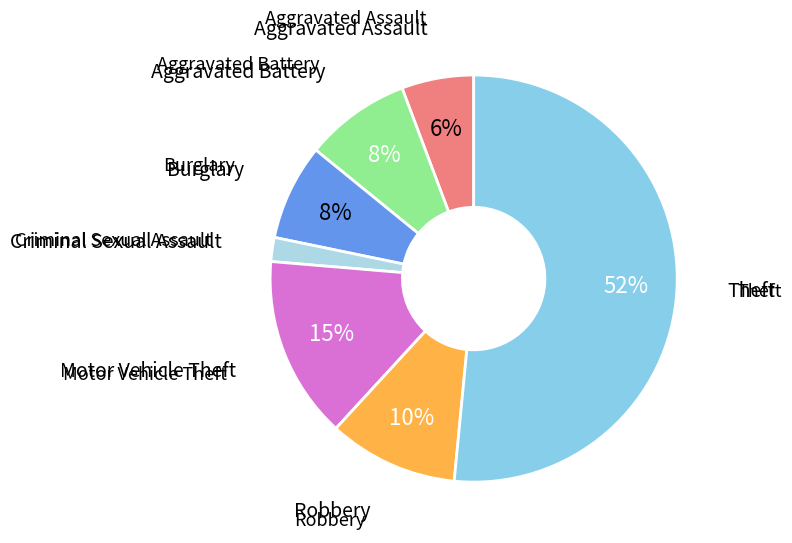

Count the number of slices in the pie.

7